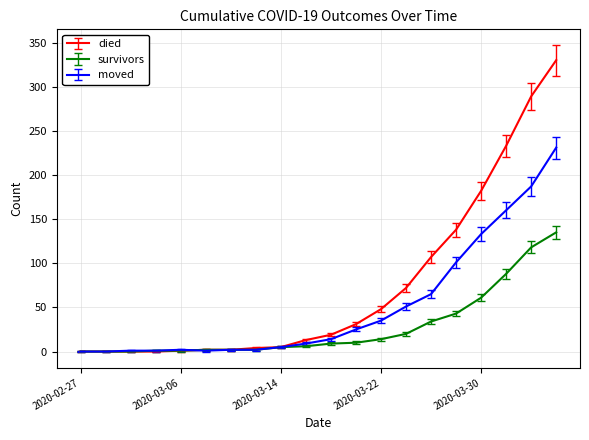

Rank the series by their maximum value, from lowest to highest.

survivors, moved, died